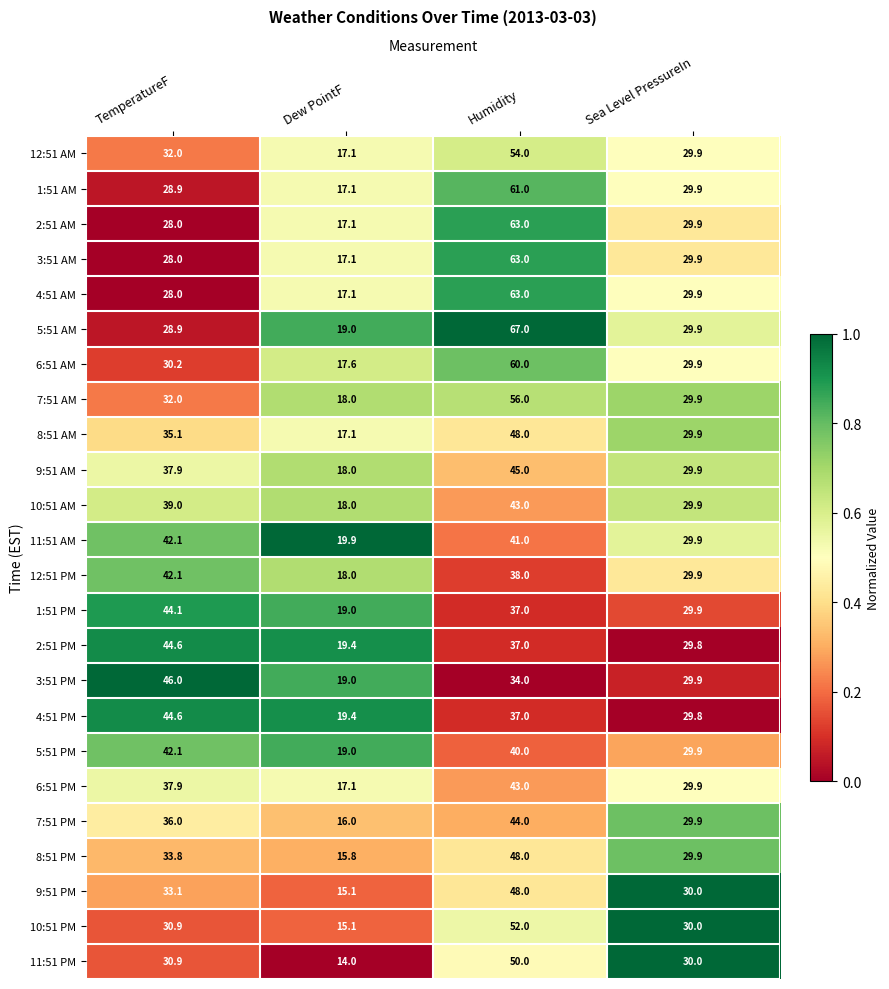

Between TemperatureF and Humidity, which series saw the biggest shift?

5:51 AM